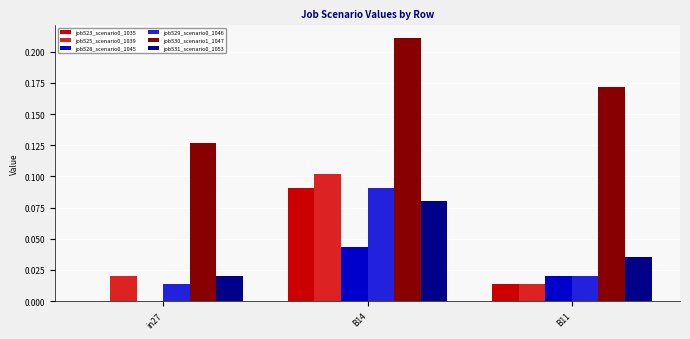

The job531_scenario0_1053 series shows 0.1 at B11. True or false?

False